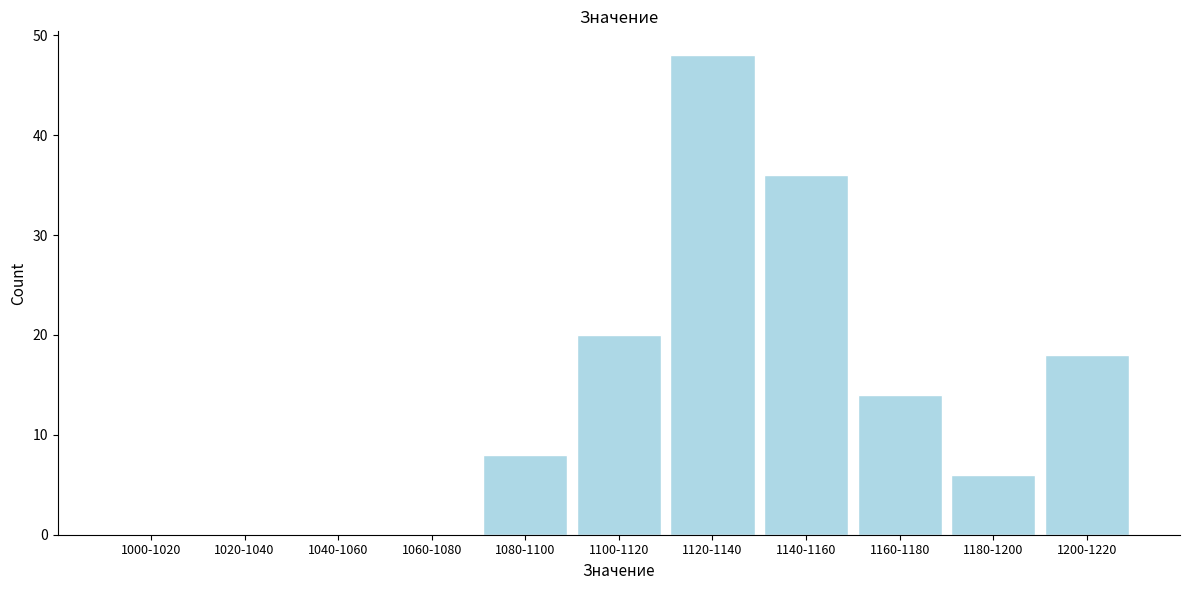

Reading right to left, list all the values displayed in this chart.

1200-1220=18	1180-1200=6	1160-1180=14	1140-1160=36	1120-1140=48	1100-1120=20	1080-1100=8	1060-1080=0	1040-1060=0	1020-1040=0	1000-1020=0